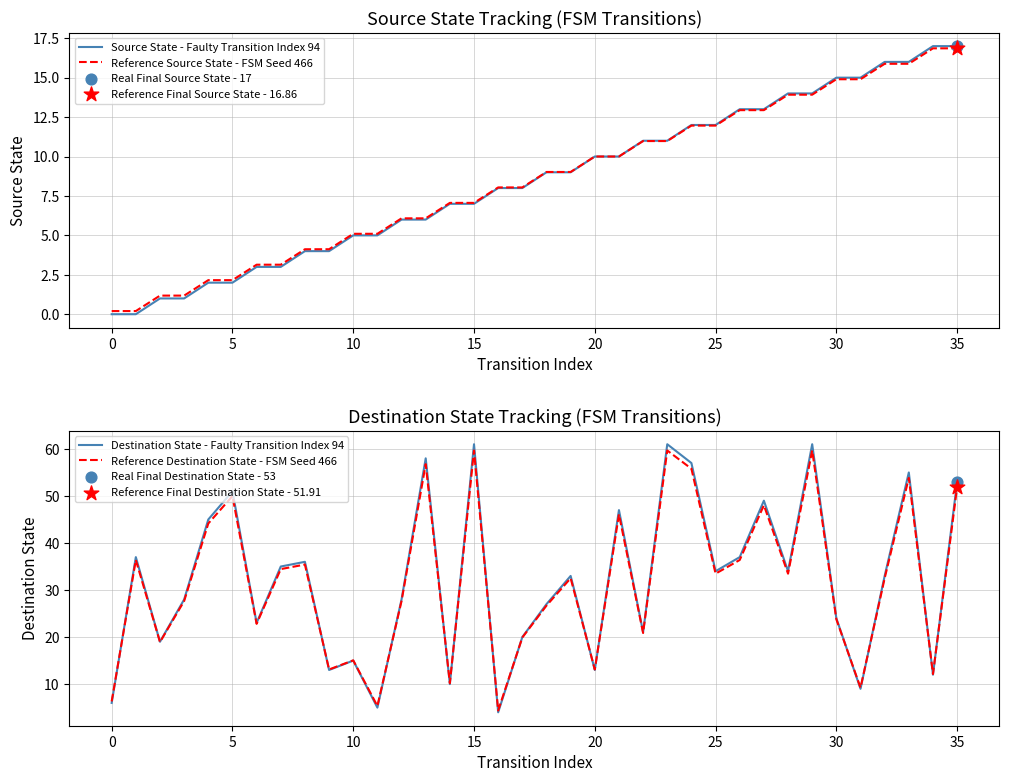

At which category is the sum across all series the highest?

29